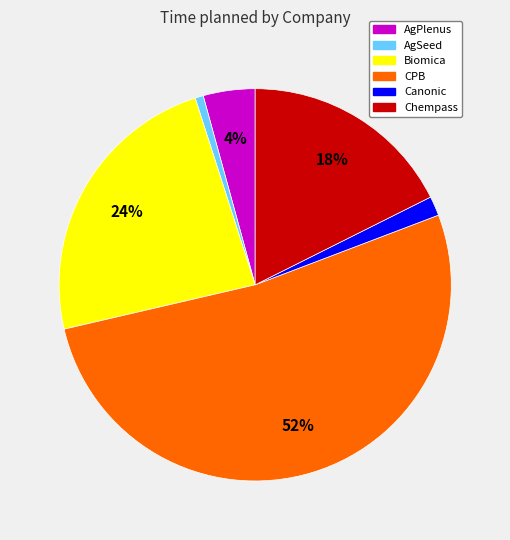

Which category has the smallest portion of the pie?

AgSeed